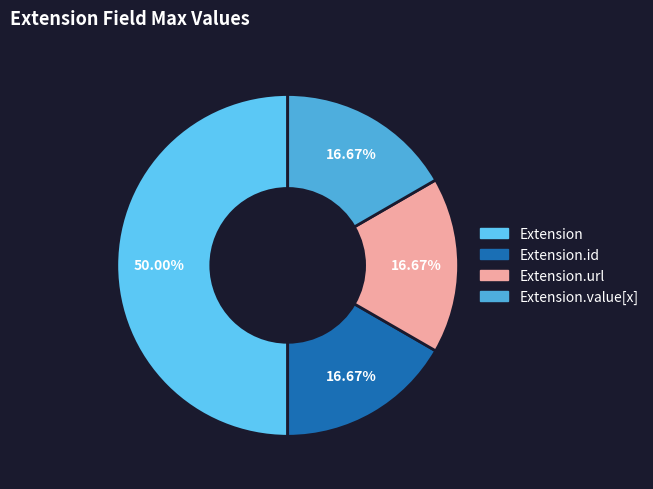

How many segments does this pie chart have?

4